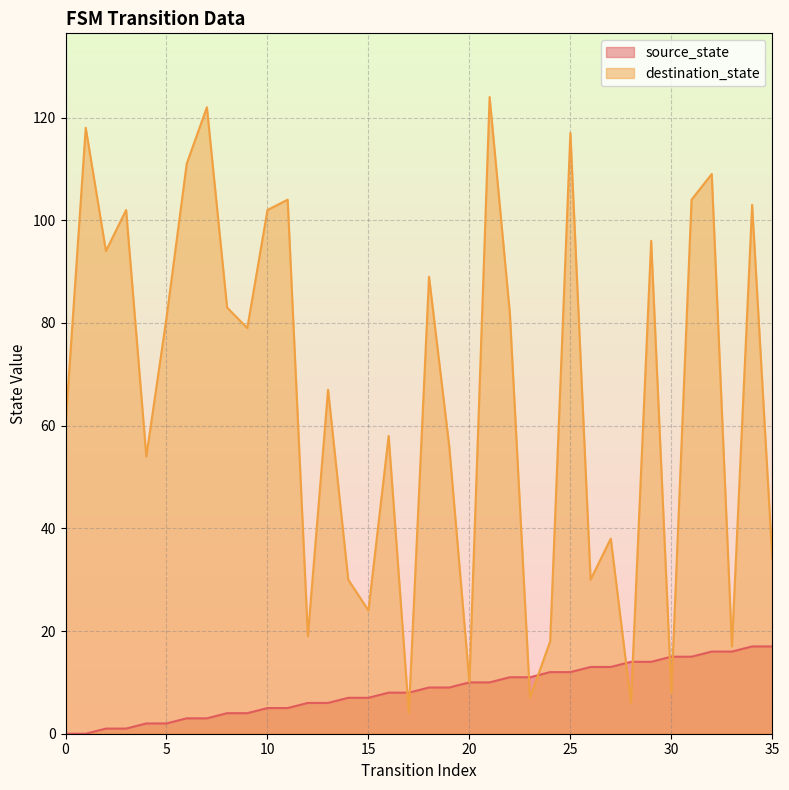

How many data points does each series have?

36